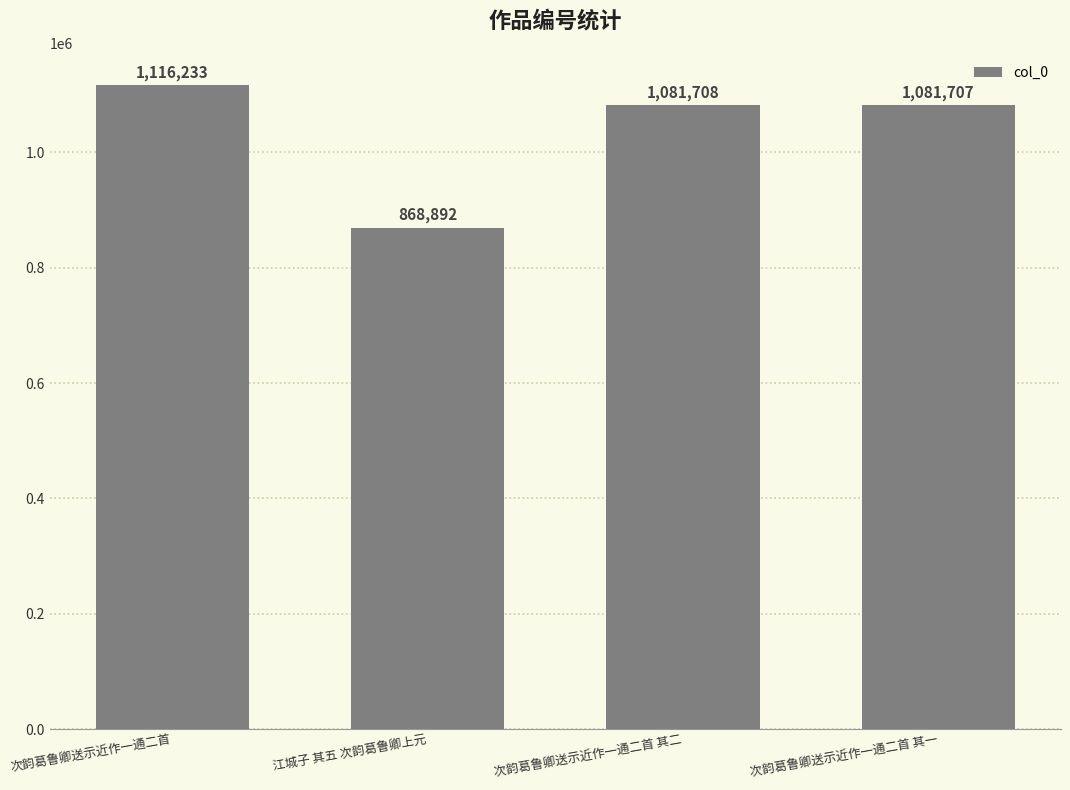

How many distinct data groups are displayed?

1